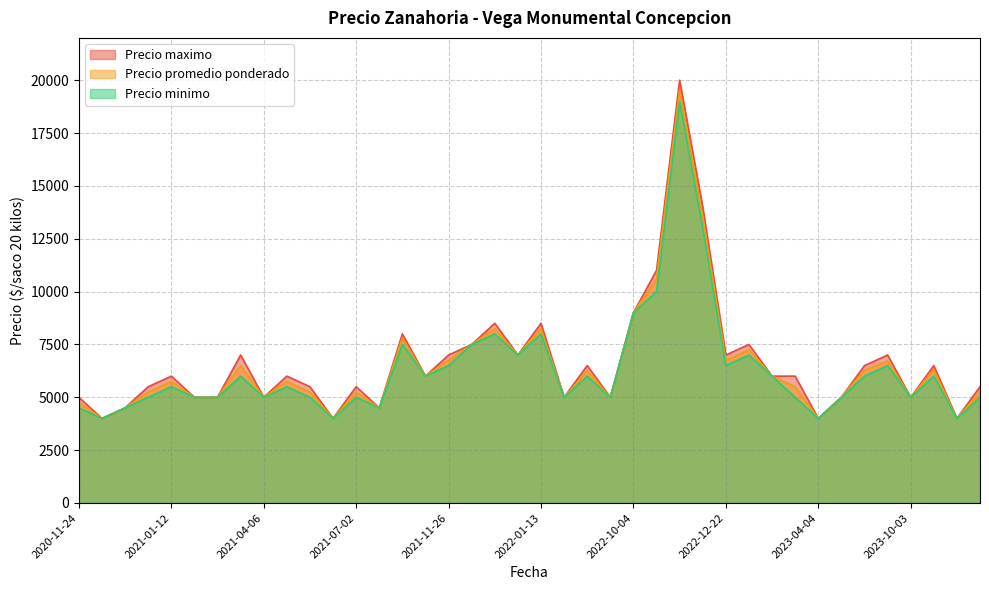

True or false: Precio maximo and Precio promedio ponderado cross at least once.

False